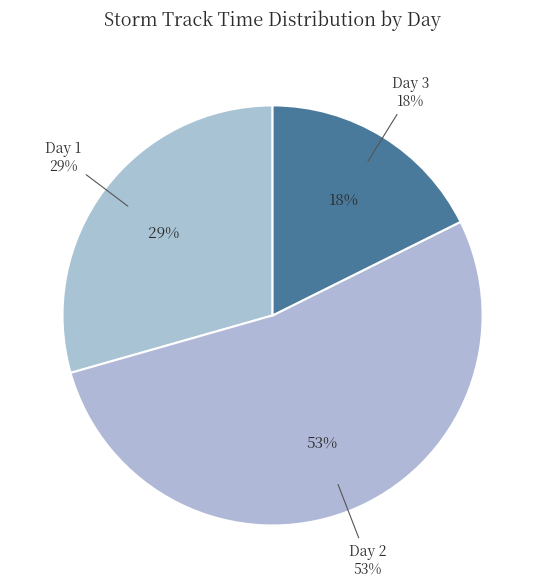

Is it true that Day 3 is 6% of the pie?

False